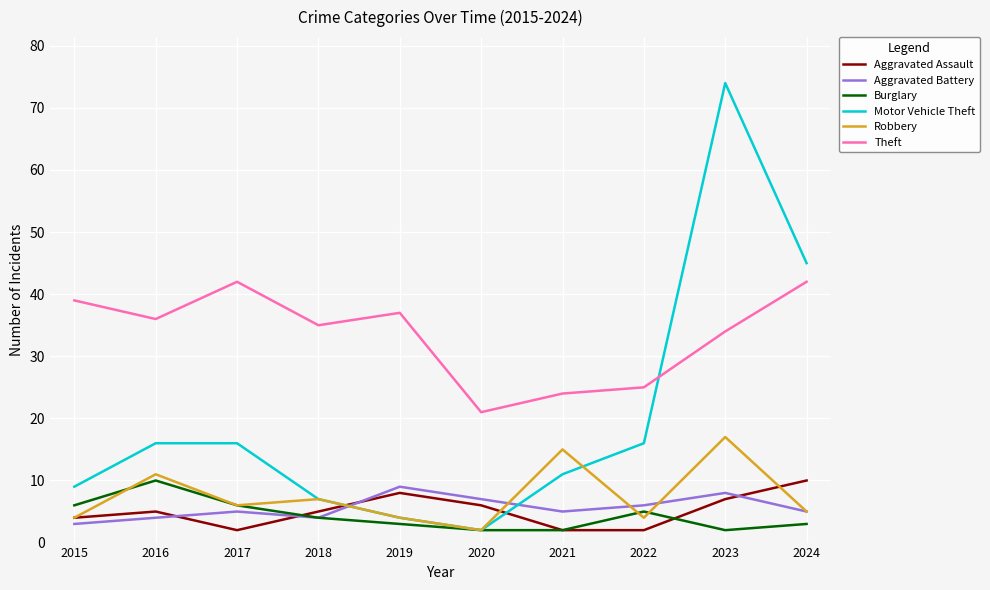

What is the difference between the second highest and second lowest values in the Burglary series?

4